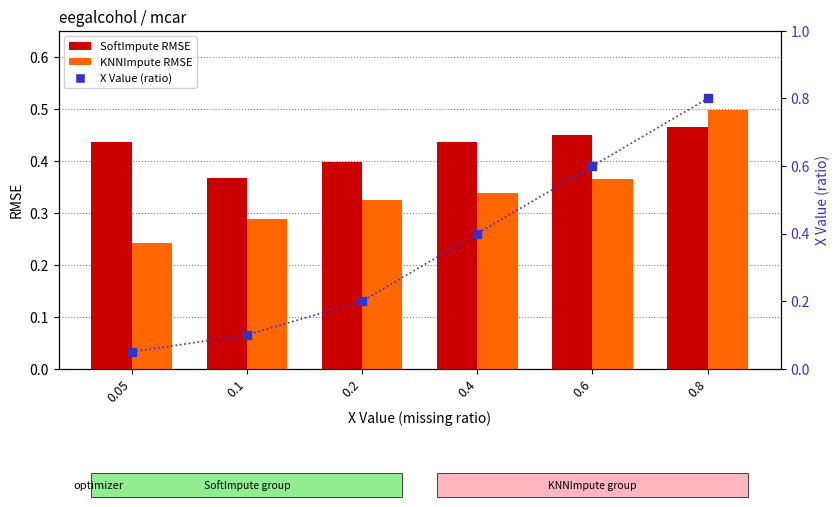

Which series reaches the minimum Y coordinate?

X Value